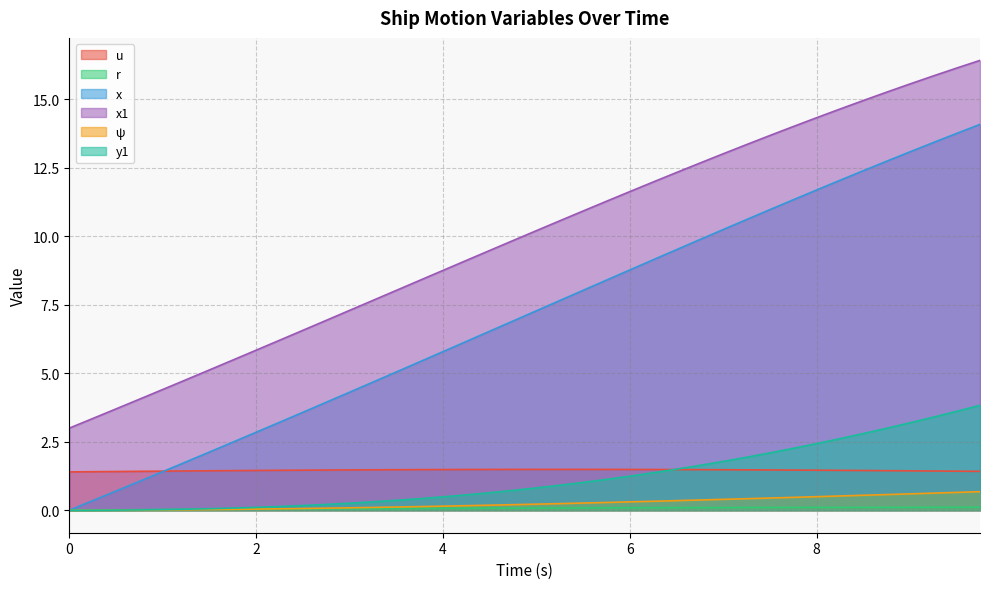

Is it true that y1 equals 1.1 at 5.75?

True